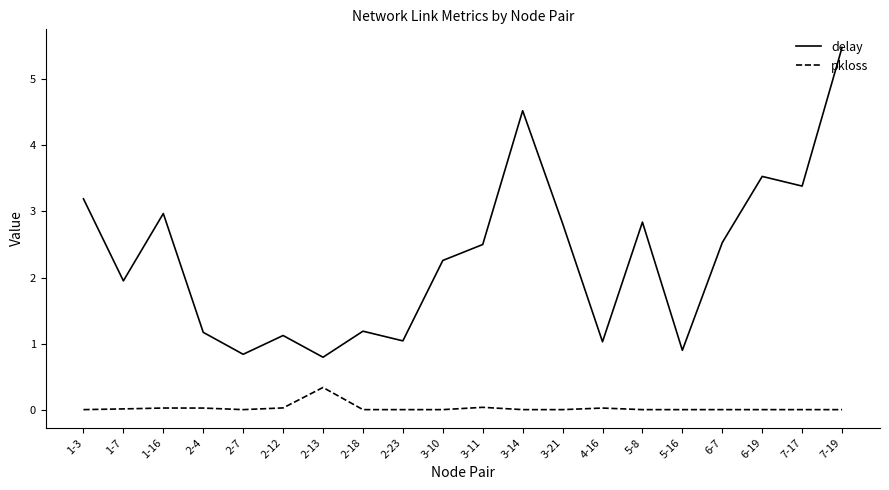

What is the total value across all series at 2-13?

1.1